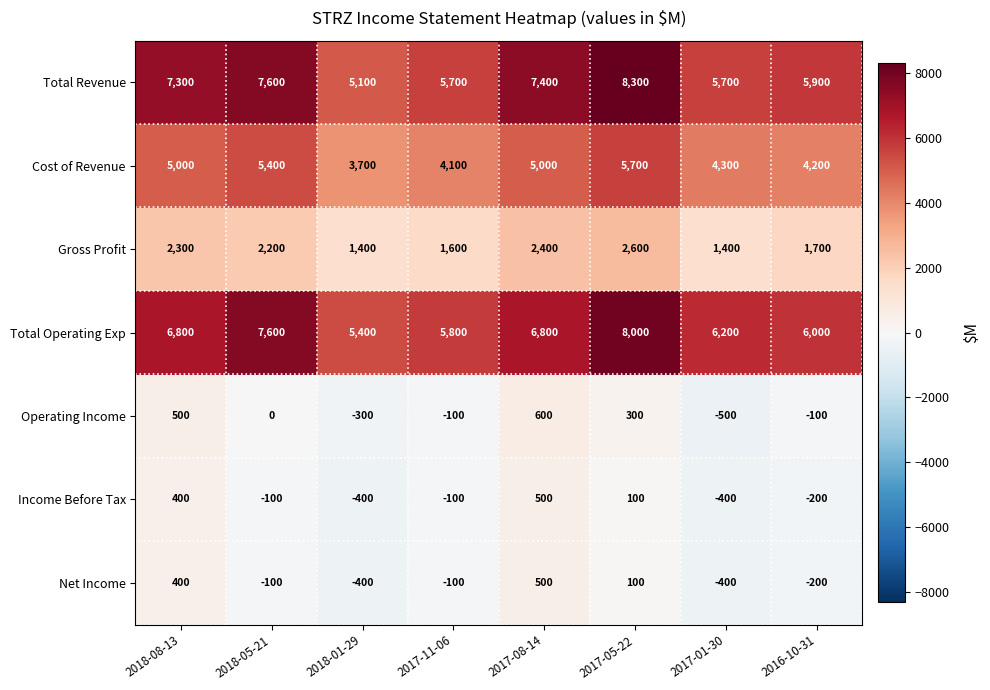

The Income Before Tax series shows 145 at 2017-05-22. True or false?

False